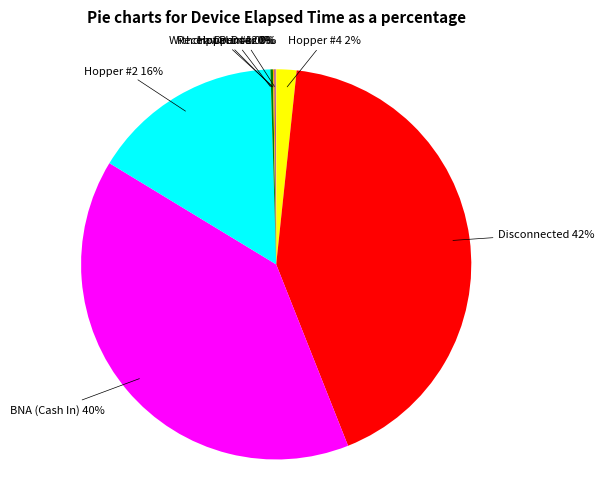

Which category has the biggest portion of the pie?

Disconnected